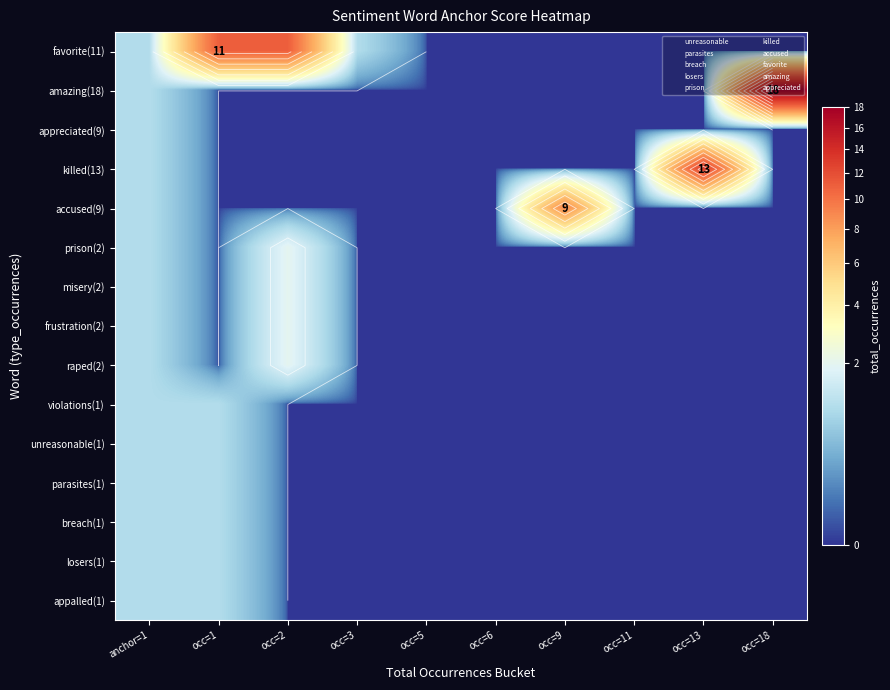

At which label does frustration(2) reach its peak?

occ=2